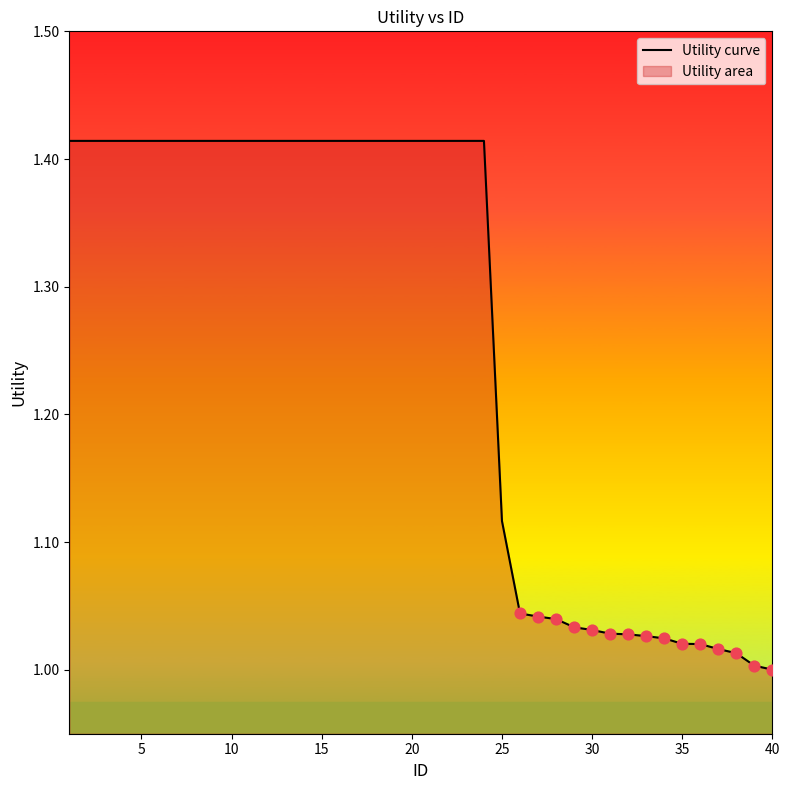

What is the difference between the maximum and minimum values?

0.4